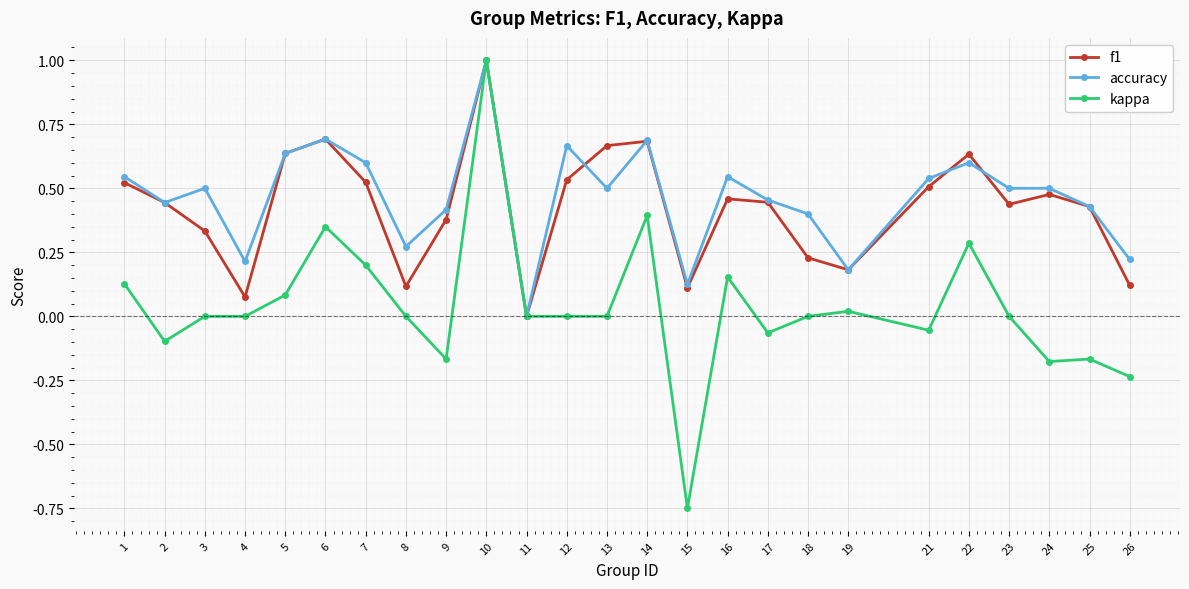

At which category is the sum across all series the highest?

10